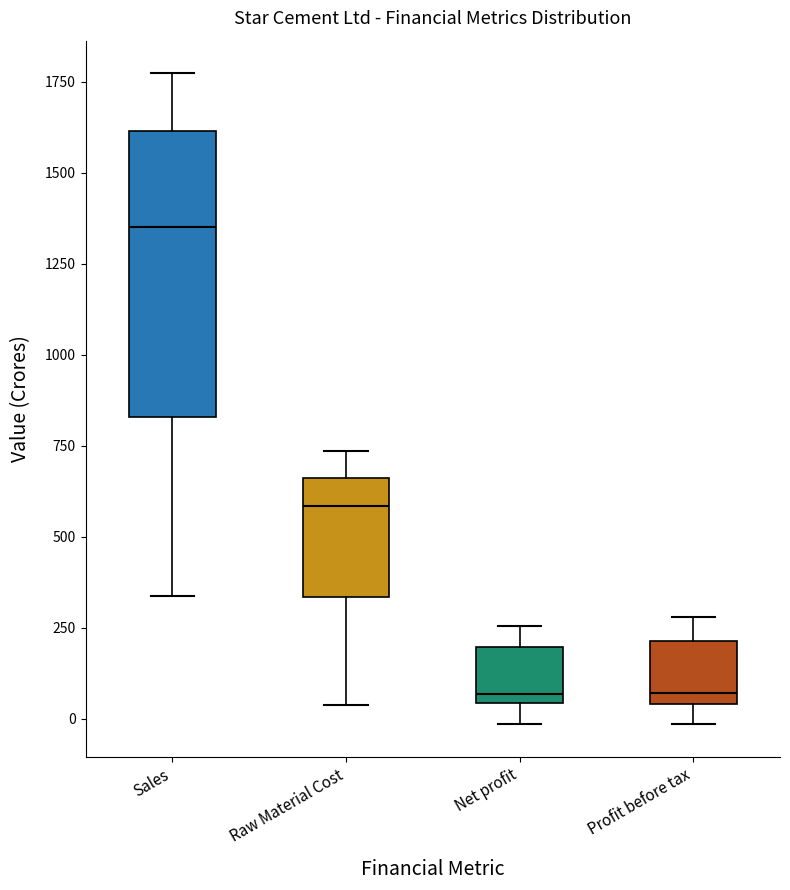

Where does the lower whisker of the box for Sales end on the y-axis? The values are not printed on the chart, so give them approximately, as read against the axis.

350